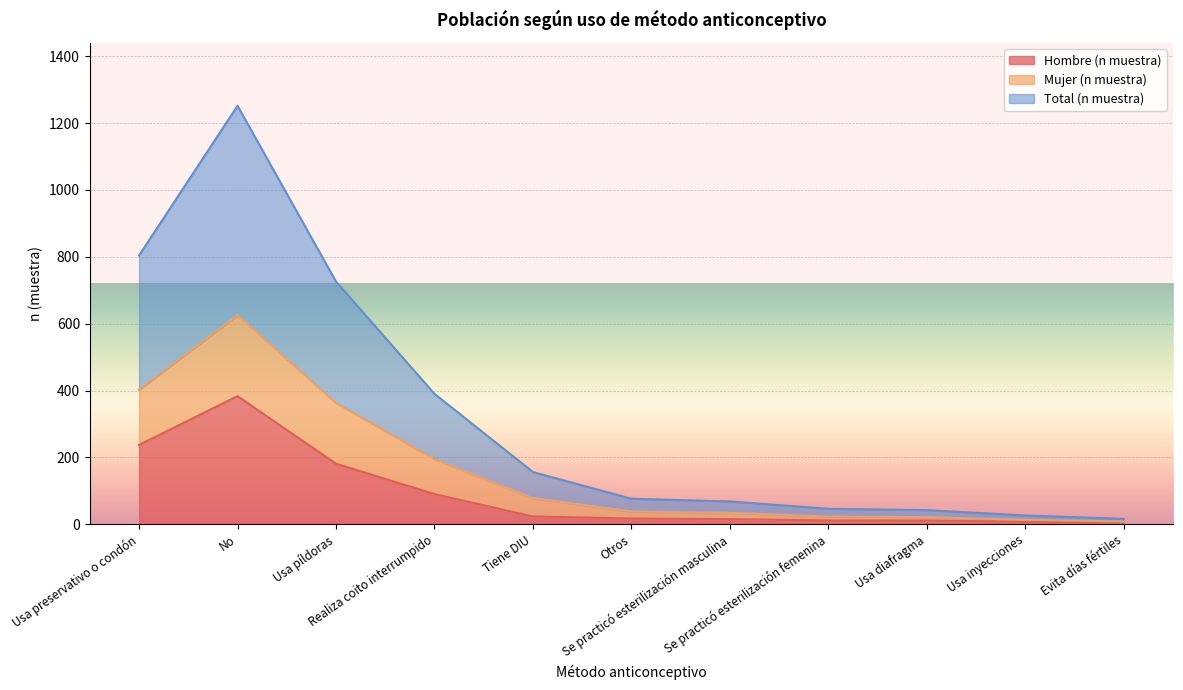

True or false: Mujer (n muestra) and Hombre (n muestra) cross at least once.

True